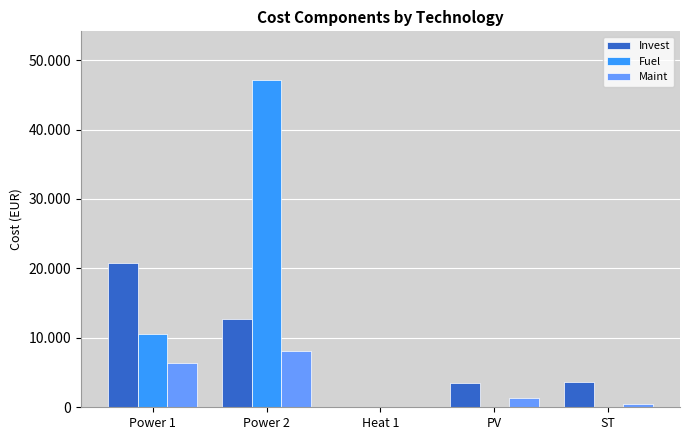

What is the total value across all series at Power 2?

67952.1